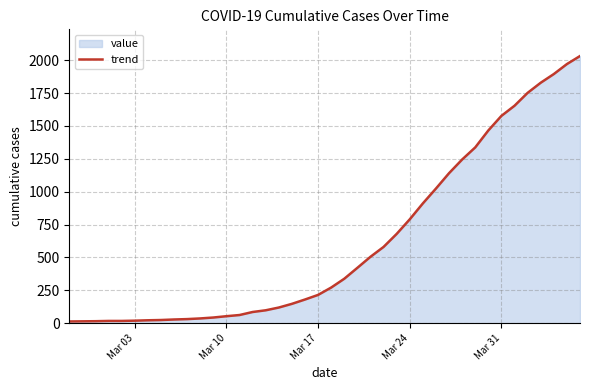

Reading left to right, list all the values displayed in this chart.

13	14	15	17	17	19	22	24	28	31	36	43	53	62	85	98	119	147	180	215	271	338	421	505	580	679	790	911	1024	1141	1245	1337	1466	1577	1654	1752	1829	1895	1971	2032